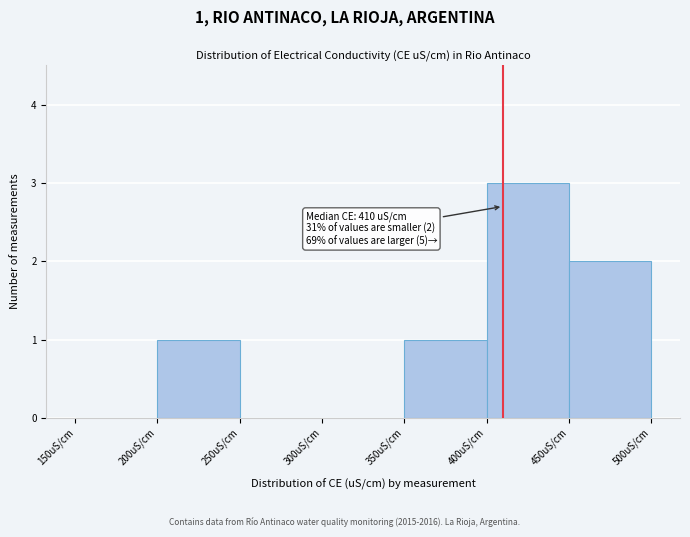

Over which range of the x-axis is the bar tallest?

400 to 450